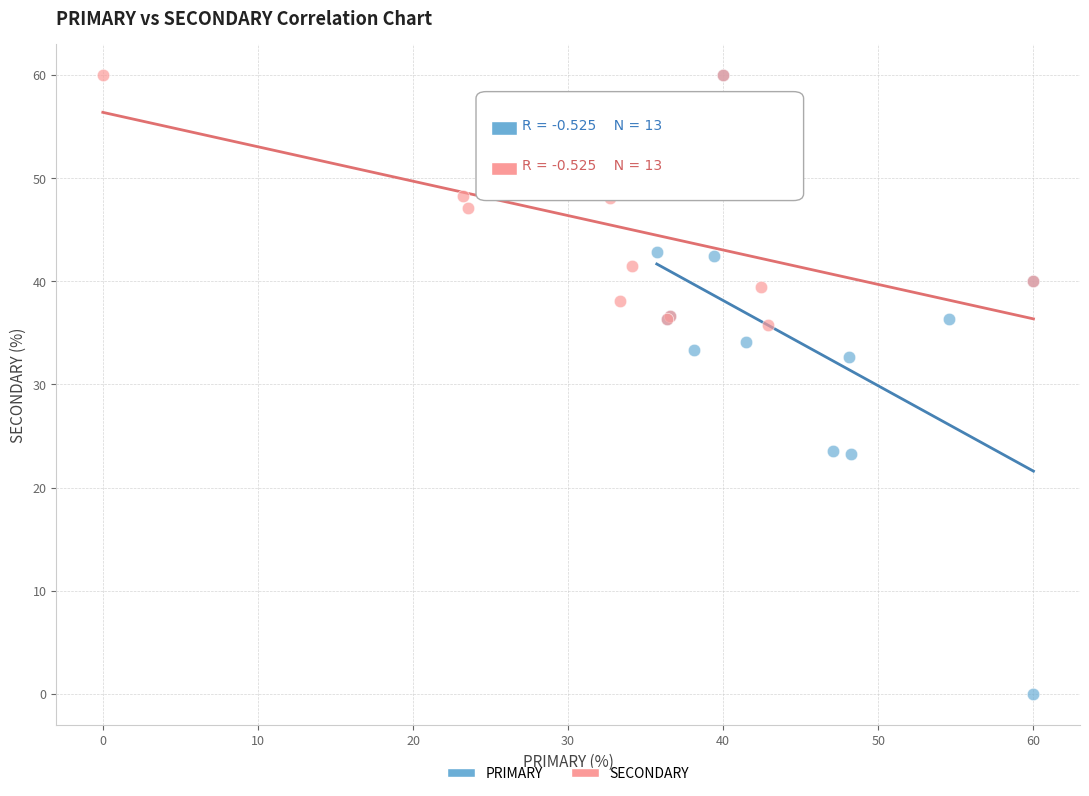

Which series has the widest spread of Y values?

PRIMARY